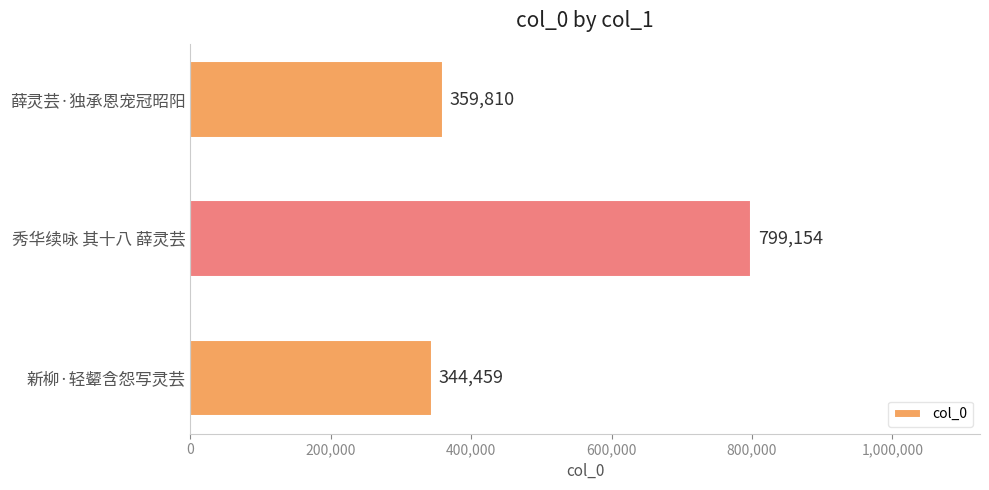

Reading bottom to top, what are all the values shown in this chart?

新柳·轻颦含怨写灵芸=344459	秀华续咏 其十八 薛灵芸=799154	薛灵芸·独承恩宠冠昭阳=359810